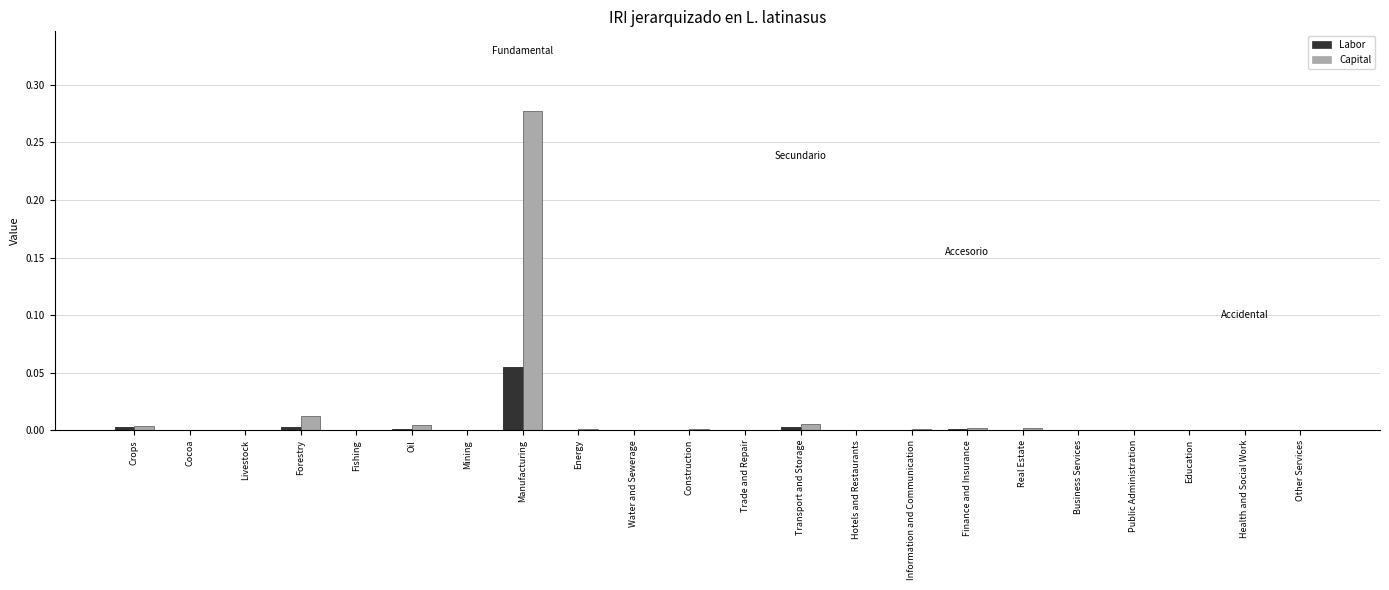

True or false: Capital has a value of 0.0 at Livestock.

True